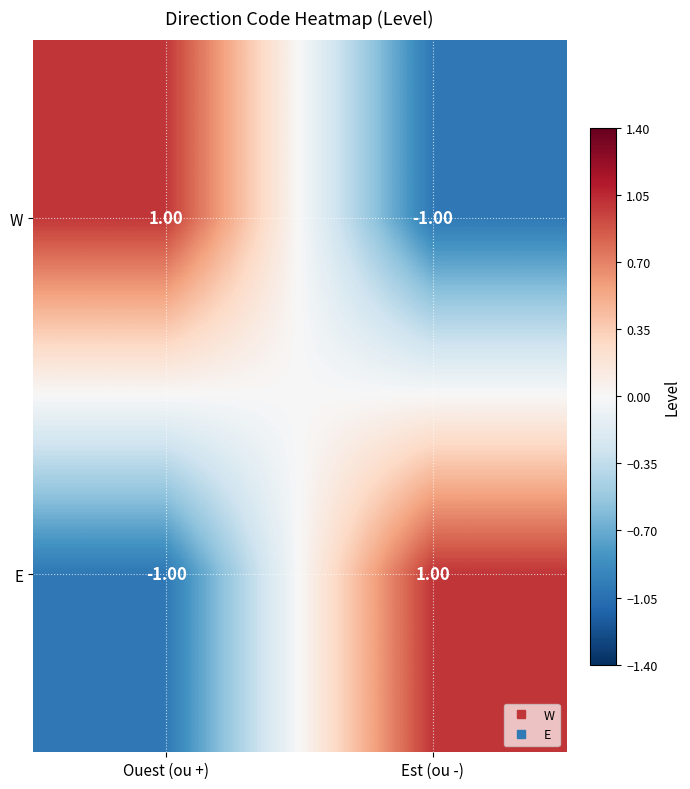

At which label does W reach its minimum?

Est (ou -)